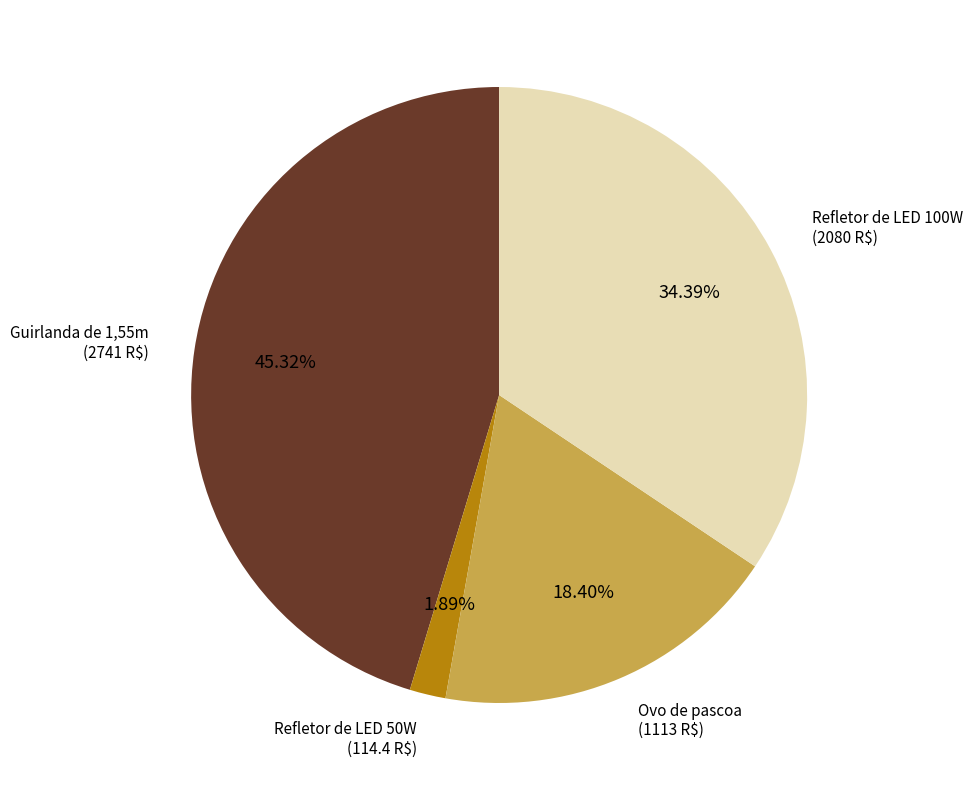

Is there any slice that represents more than half of the pie?

No